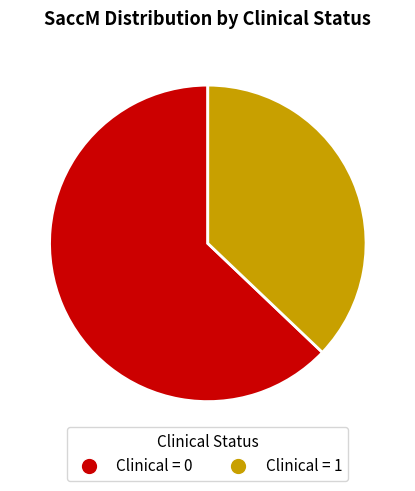

Is Clinical = 0 the majority of the pie?

Yes